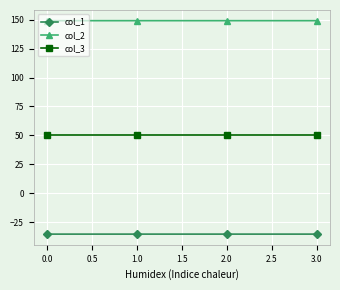

Which series has the largest total across all categories?

col_2